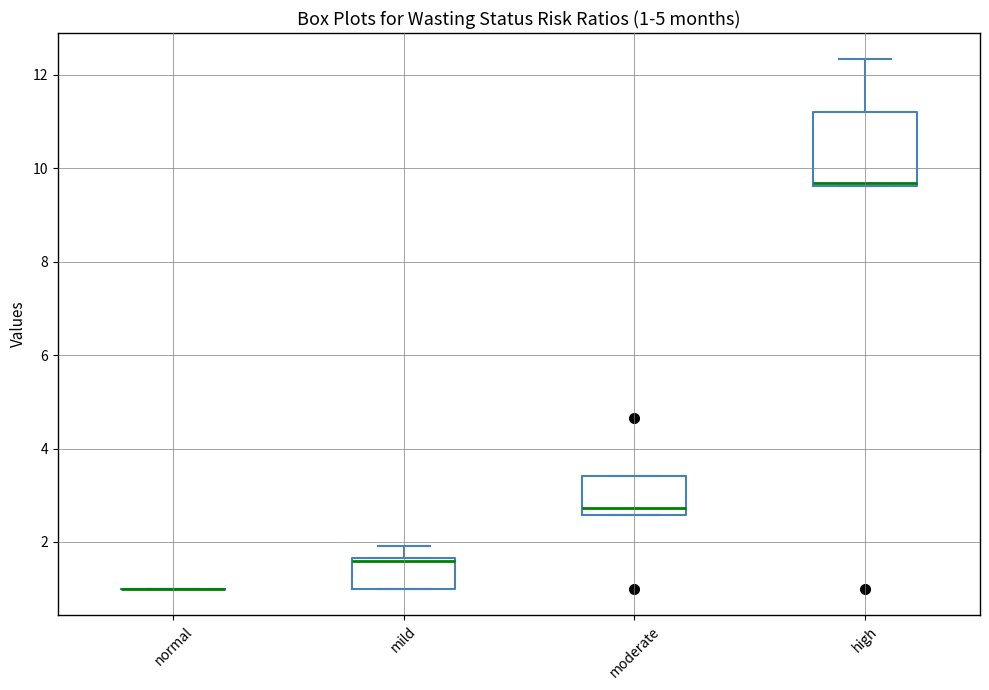

Comparing the boxes themselves (not the whiskers), which one is the tallest?

high